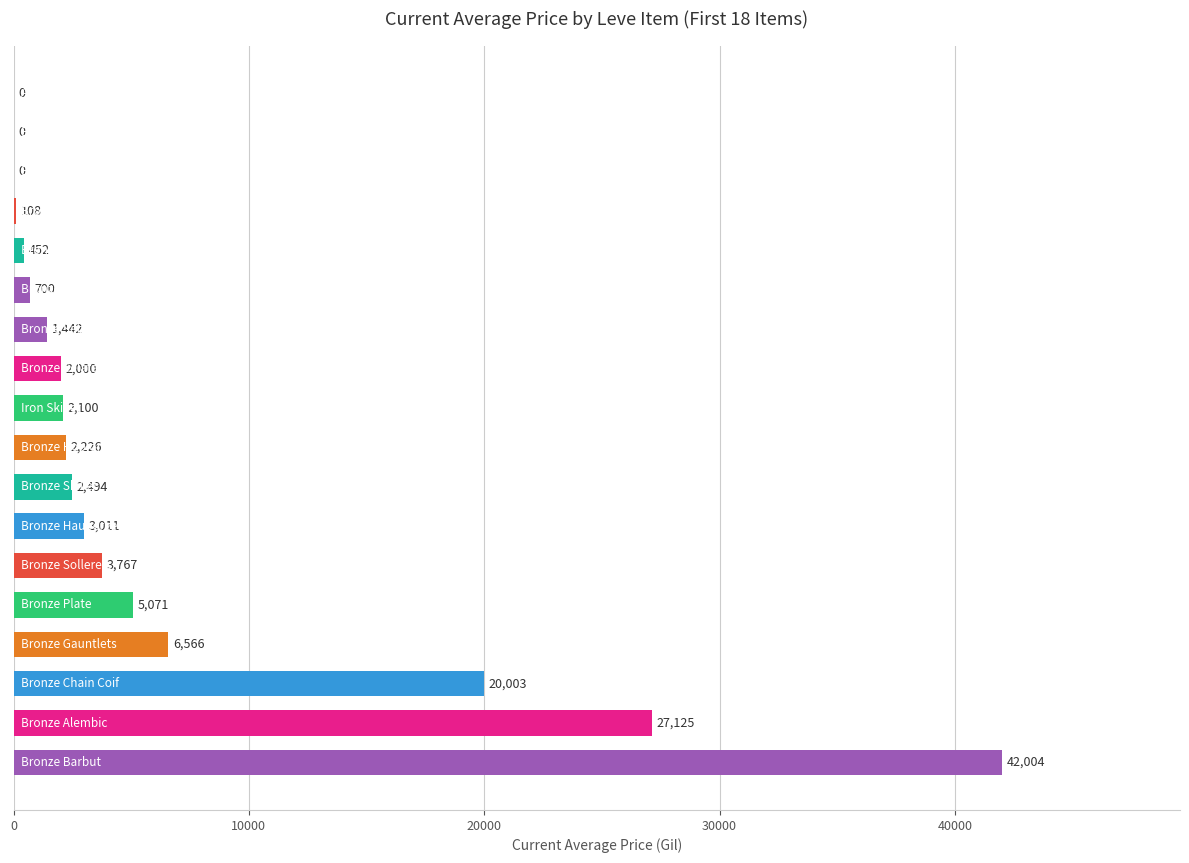

What is the maximum value shown in the chart?

42004.0